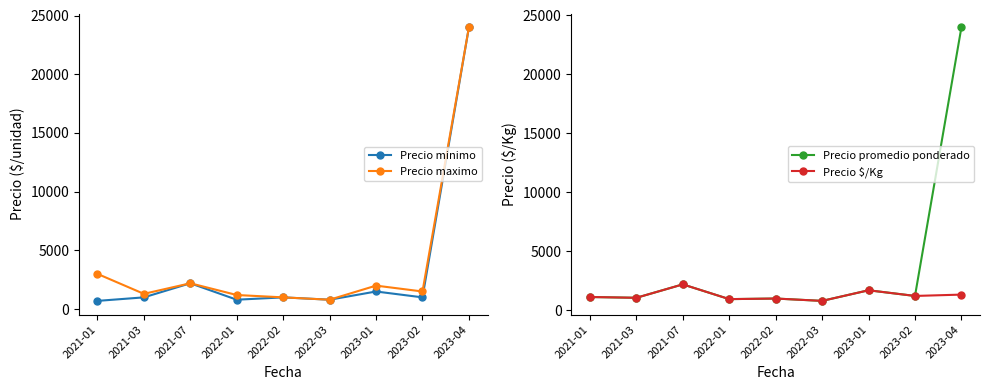

What position from the left is 2022-01?

4